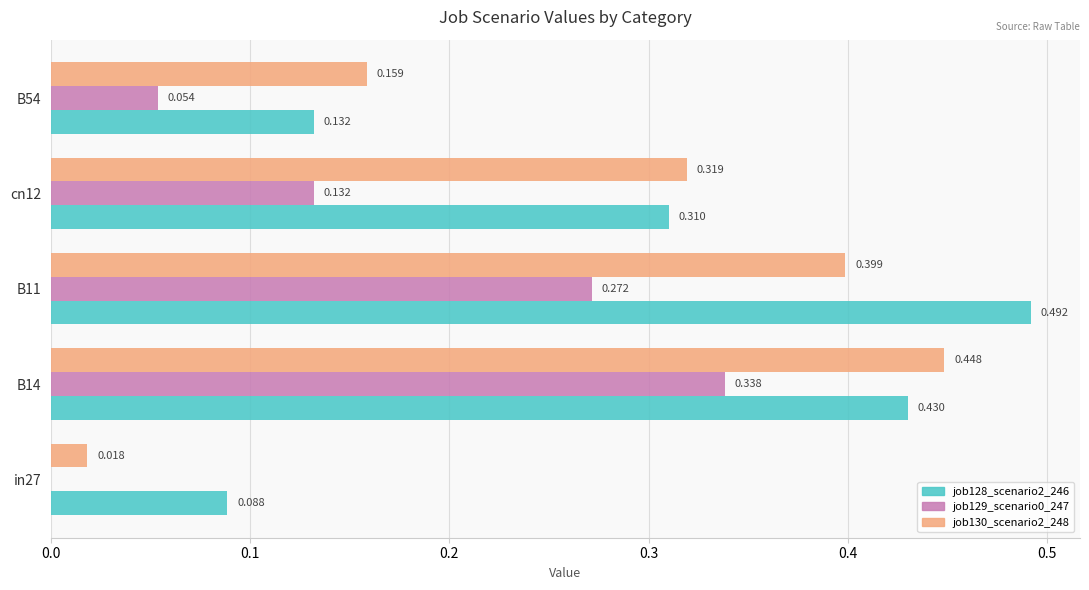

Is the value of job128_scenario2_246 at cn12 greater than the value of job129_scenario0_247 at B54?

Yes